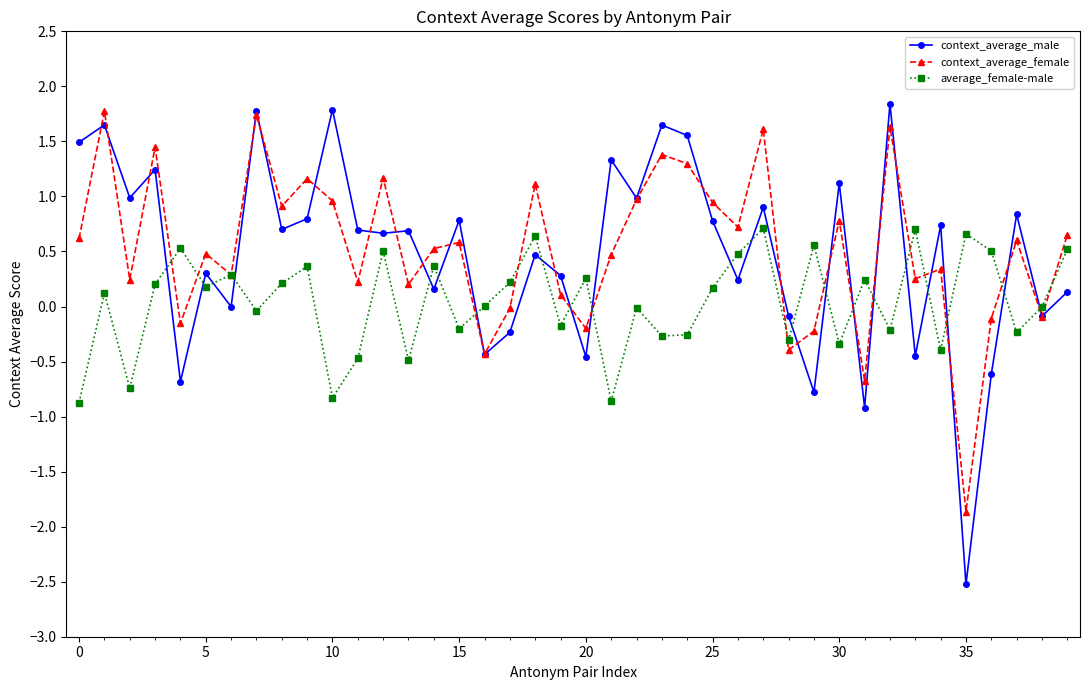

Which series has the widest spread of values?

context_average_male